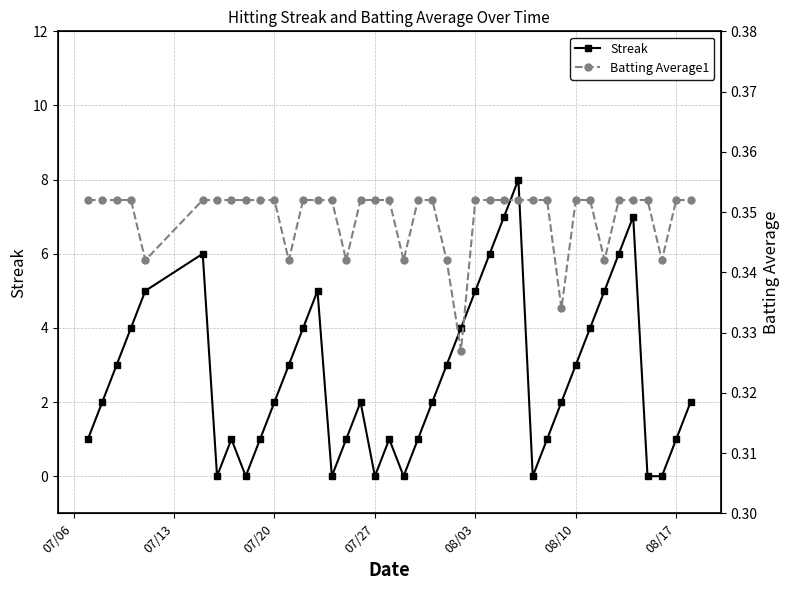

What is the average value of the Batting Average1 series?

0.3